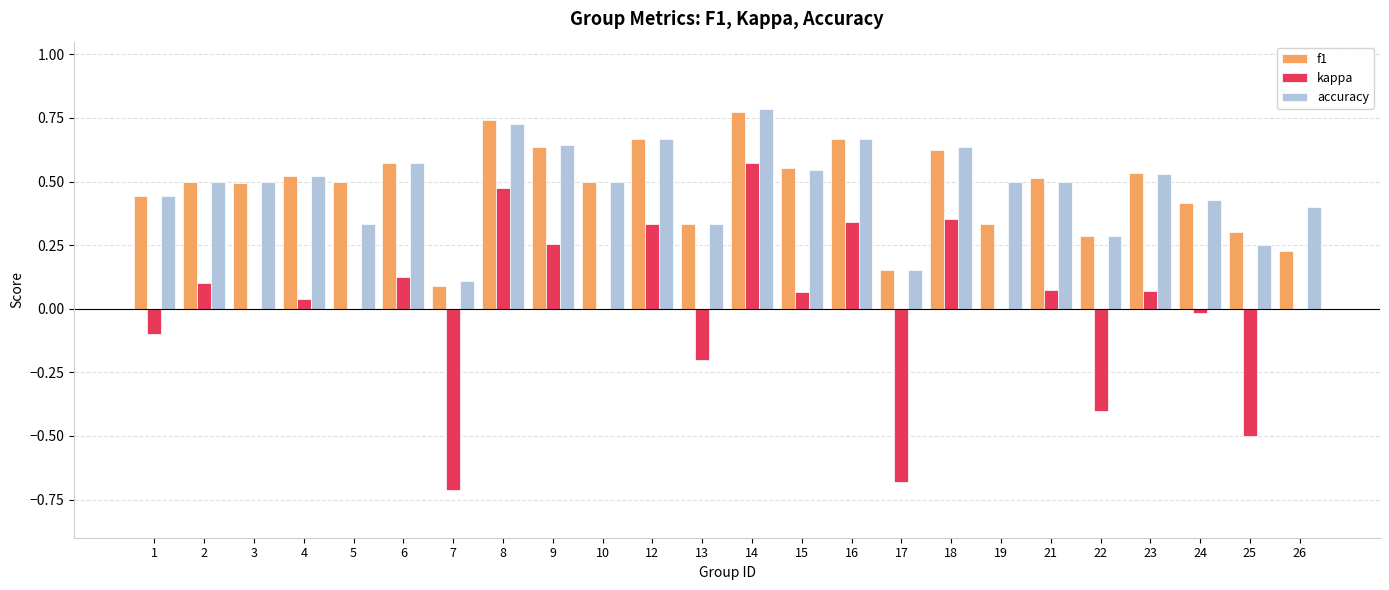

What are all the series names shown in the legend?

f1, kappa, accuracy